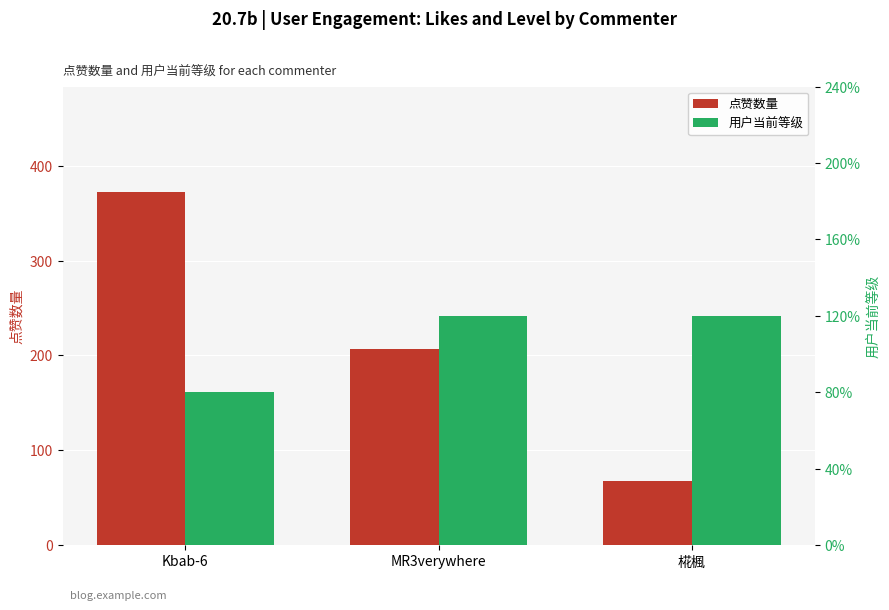

Reading right to left, what are all the values shown in this chart?

点赞数量: 椛楓=67	MR3verywhere=207	Kbab-6=372
用户当前等级: 椛楓=6	MR3verywhere=6	Kbab-6=4